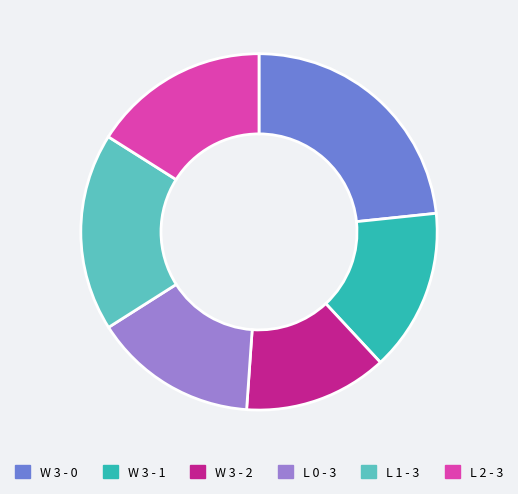

What is the ratio of the value at W 3 - 0 to the value at L 1 - 3?

1.3